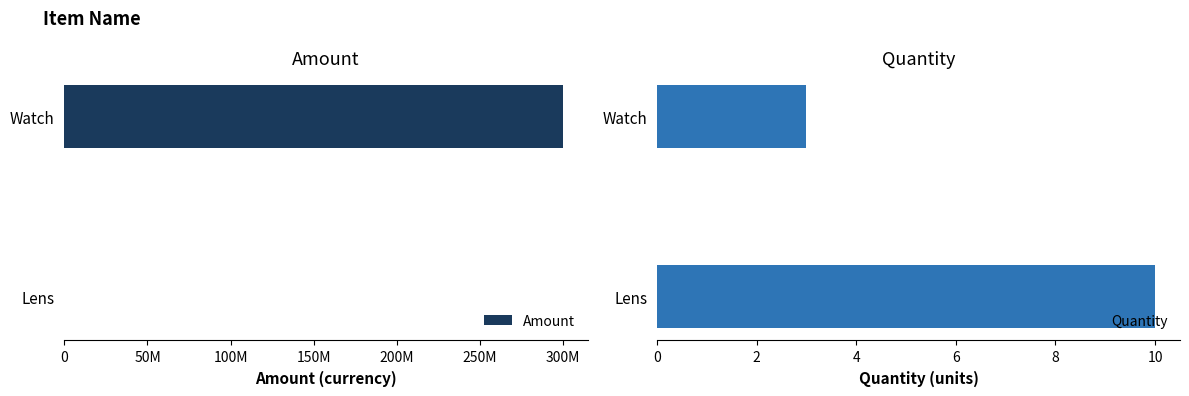

The Quantity series shows 4 at Lens. True or false?

False